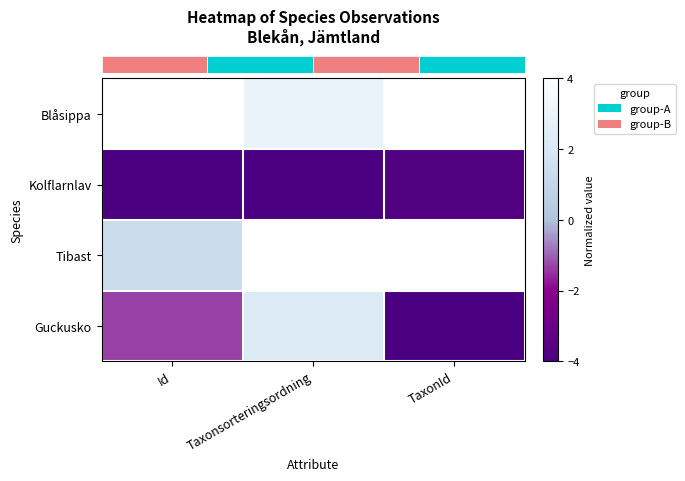

Which category has the lowest value across all series?

Id